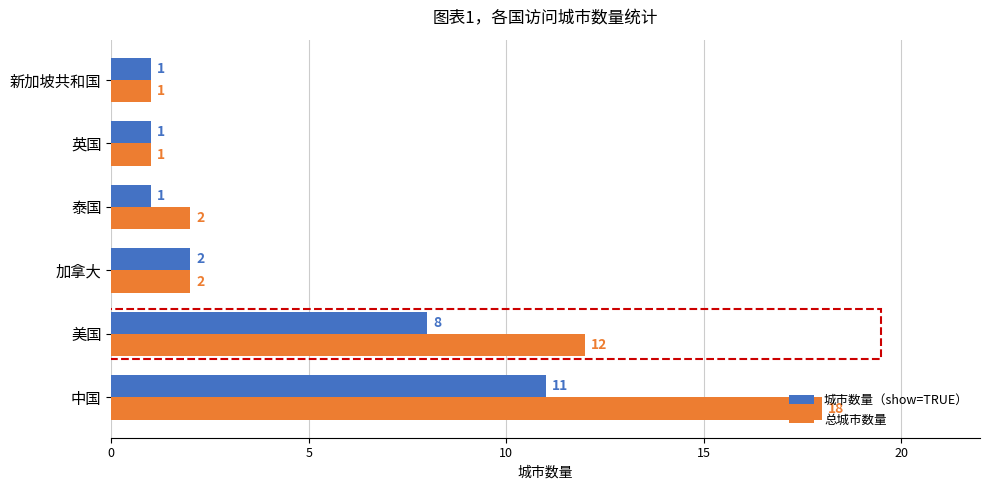

True or false: 城市数量（show=TRUE） has a value of 15 at 中国.

False